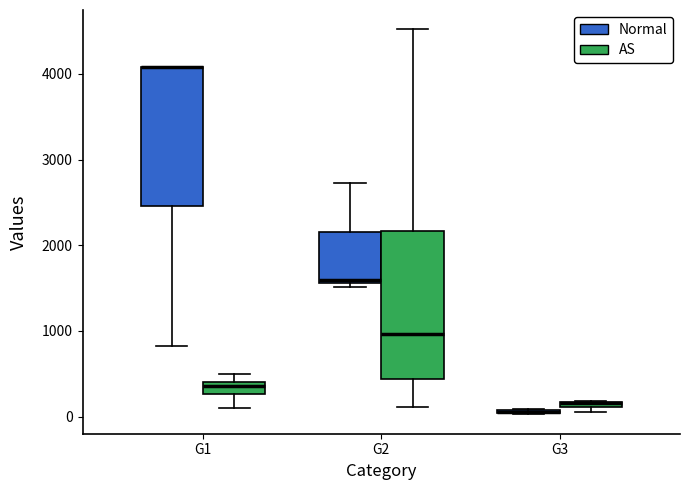

Where is the lower edge of the box for G3 (AS) on the y-axis? The values are not printed on the chart, so give them approximately, as read against the axis.

100